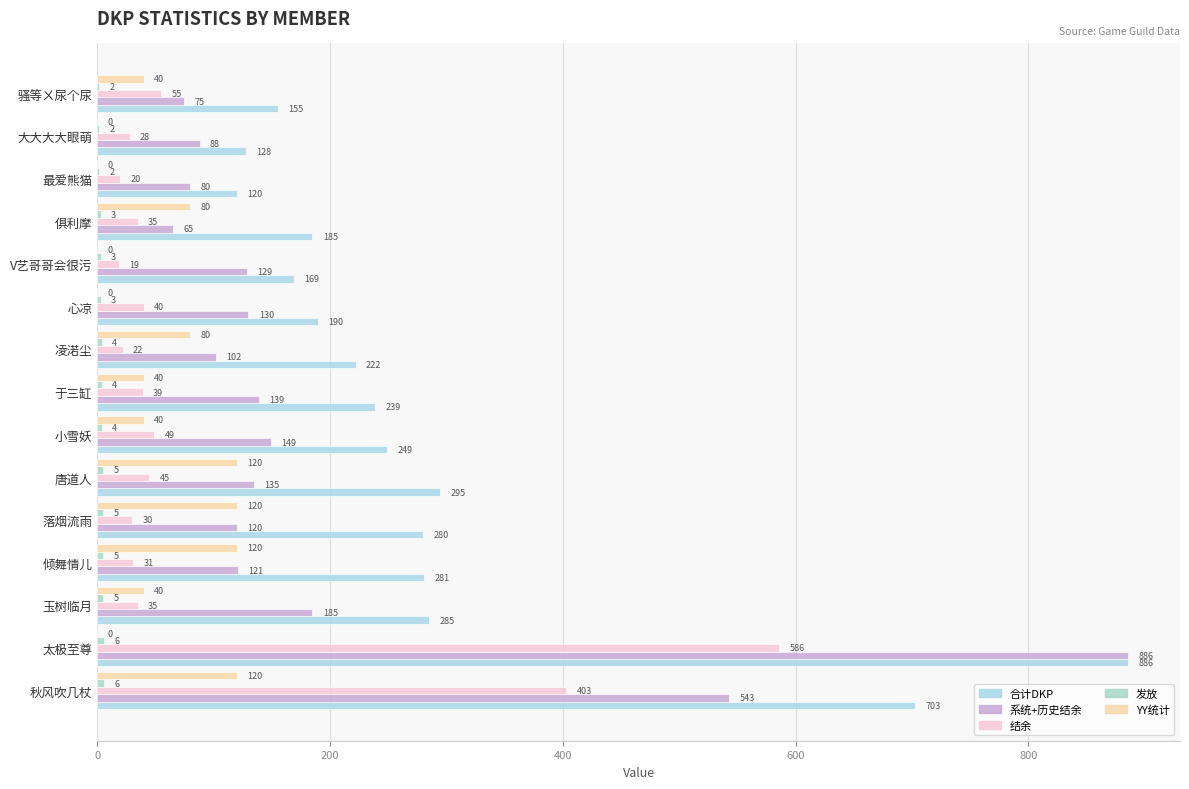

Reading left to right, extract all data points from this chart.

合计DKP: 703	886	285	281	280	295	249	239	222	190	169	185	120	128	155
系统+历史结余: 543	886	185	121	120	135	149	139	102	130	129	65	80	88	75
结余: 403	586	35	31	30	45	49	39	22	40	19	35	20	28	55
发放: 6	6	5	5	5	5	4	4	4	3	3	3	2	2	2
YY统计: 120	0	40	120	120	120	40	40	80	0	0	80	0	0	40